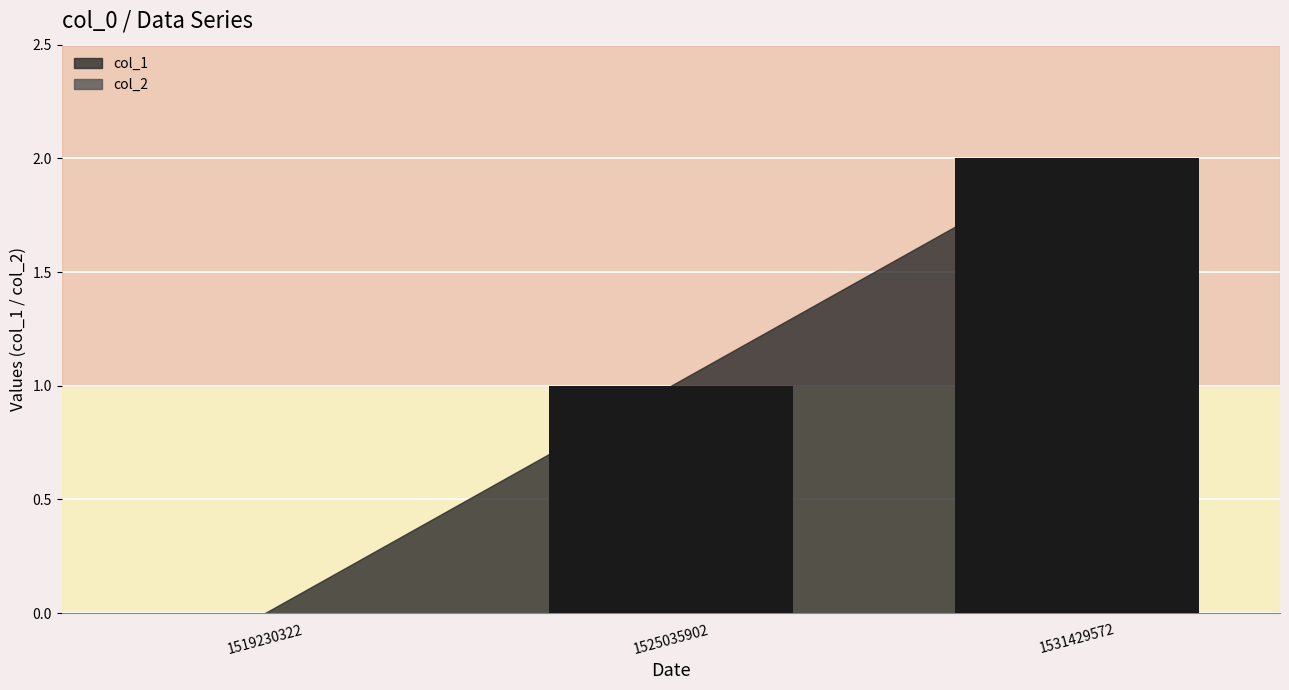

How many positive values are there?

2